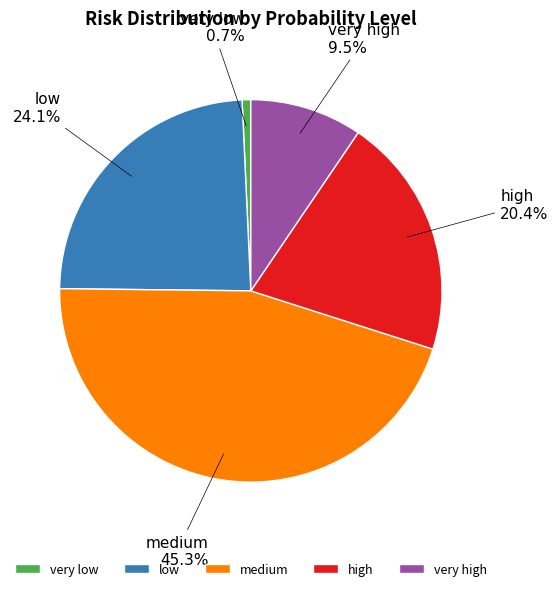

Which slice is the largest?

medium